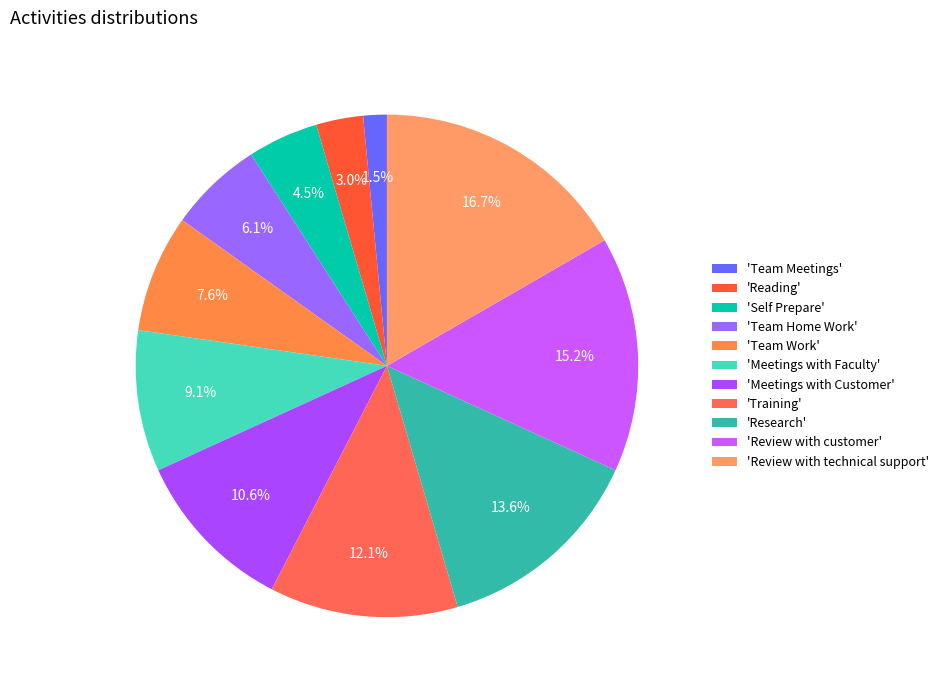

Does any single category account for the majority?

No